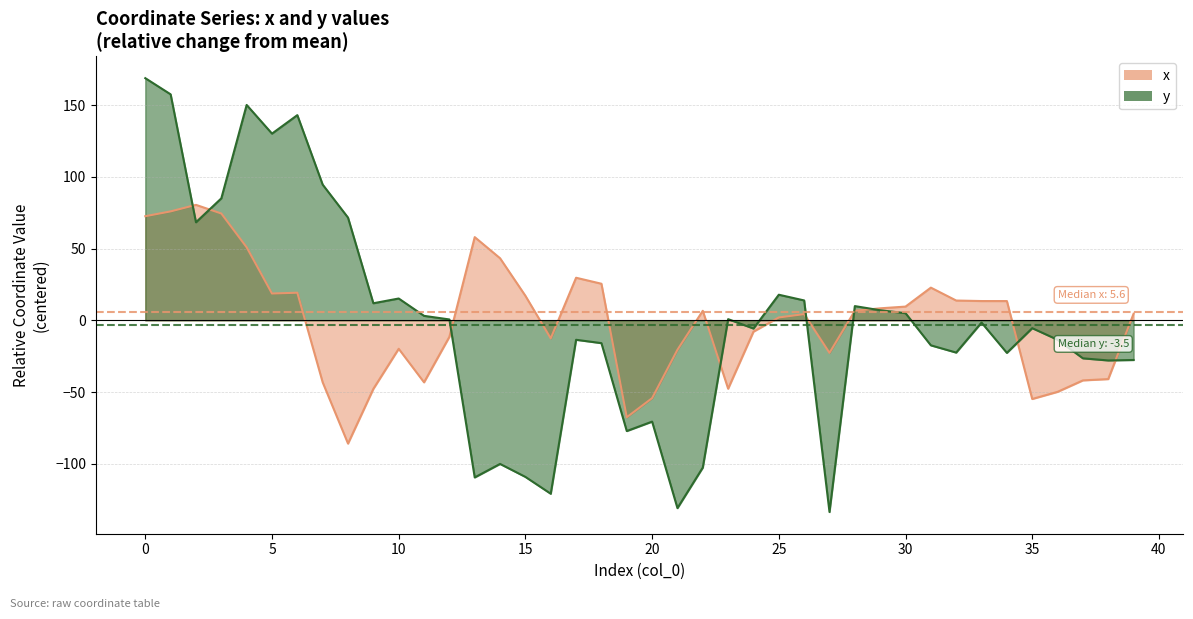

Is it true that y equals -15.5 at 32?

False